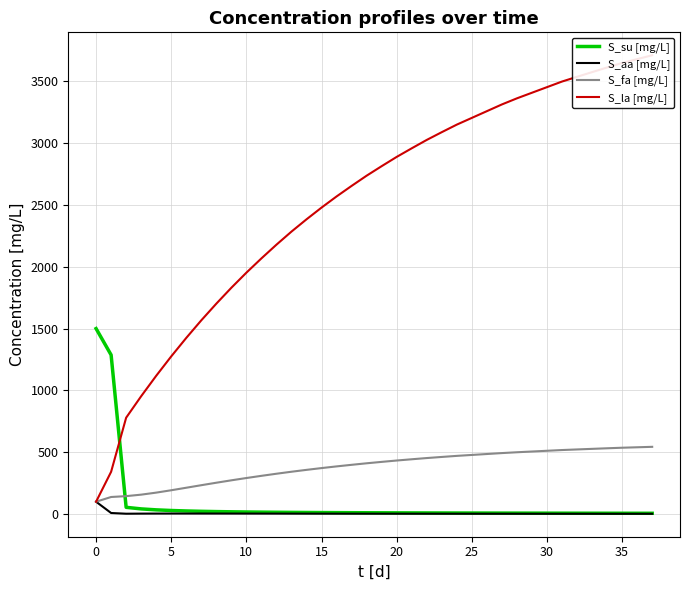

Reading left to right, what are all the values shown in this chart?

S_su [mg/L]: 1500.0	1286.9	54.7	42.0	34.3	29.1	25.3	22.4	20.2	18.4	17.0	15.8	14.7	13.8	13.1	12.4	11.8	11.3	10.8	10.4	10.0	9.6	9.3	9.0	8.7	8.5	8.3	8.0	7.8	7.7	7.5	7.3	7.2	7.1	6.9	6.8	6.7	6.6
S_aa [mg/L]: 100.0	8.8	3.0	3.8	4.2	4.4	4.4	4.4	4.3	4.2	4.1	3.9	3.8	3.7	3.6	3.5	3.4	3.3	3.3	3.2	3.1	3.1	3.0	2.9	2.9	2.8	2.8	2.7	2.7	2.6	2.6	2.6	2.5	2.5	2.5	2.4	2.4	2.4
S_fa [mg/L]: 100.0	138.2	145.2	157.2	173.6	192.7	213.1	233.6	253.6	273.1	291.7	309.3	326.3	342.5	357.6	372.0	385.6	398.4	410.8	422.2	433.2	443.3	453.1	462.1	470.7	478.2	485.8	493.3	500.0	506.0	511.9	517.9	522.8	527.5	532.2	536.6	540.3	543.9
S_la [mg/L]: 100.0	342.1	779.4	953.2	1118.3	1275.3	1424.6	1566.8	1701.6	1830.2	1952.1	2067.6	2178.5	2284.3	2383.5	2478.4	2568.5	2653.7	2736.4	2813.4	2888.2	2957.7	3025.6	3088.3	3149.3	3203.7	3258.1	3312.5	3361.8	3407.1	3452.4	3497.6	3536.0	3573.7	3611.4	3647.4	3678.8	3710.2